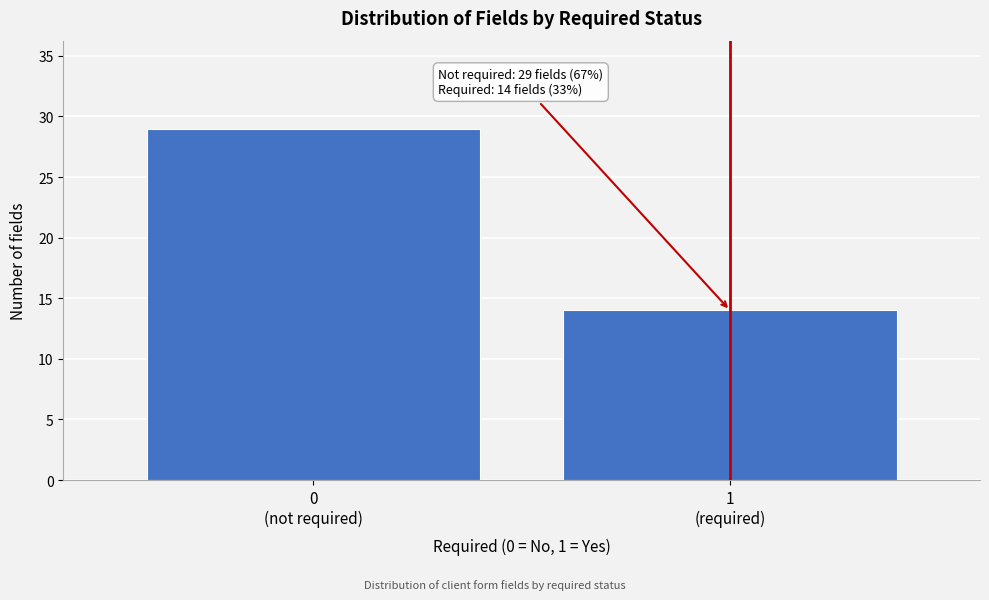

Reading left to right, transcribe all the data shown in this chart.

29	14